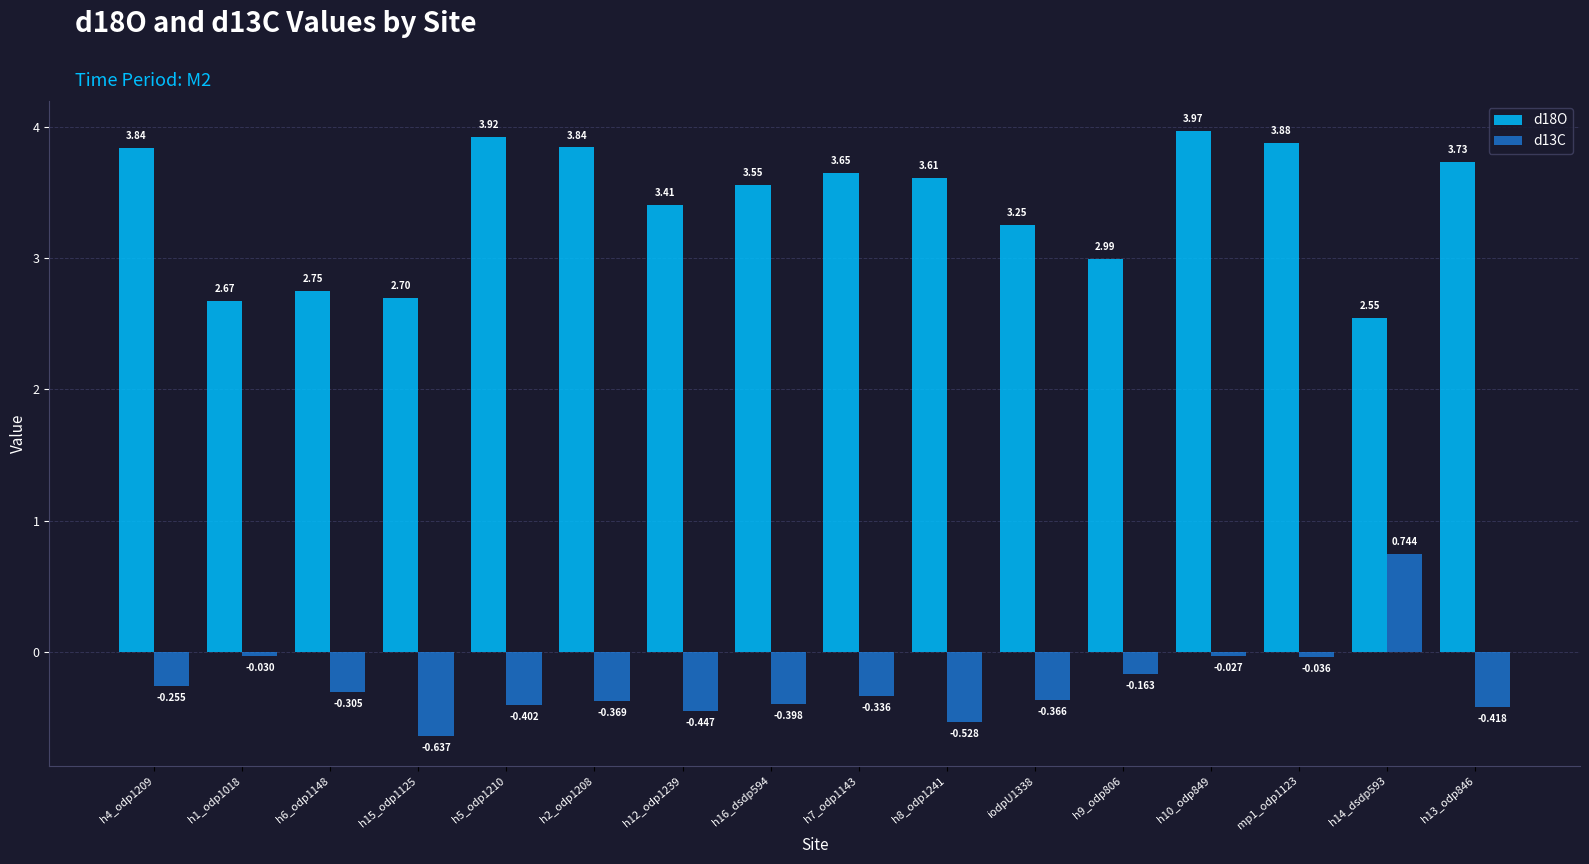

At which label is d13C closest to 0?

h10_odp849